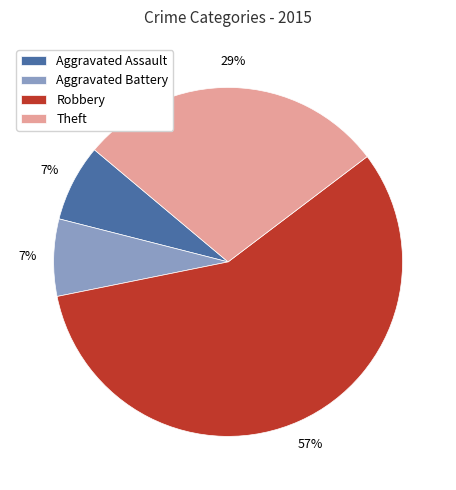

How many slices are in this pie chart?

4